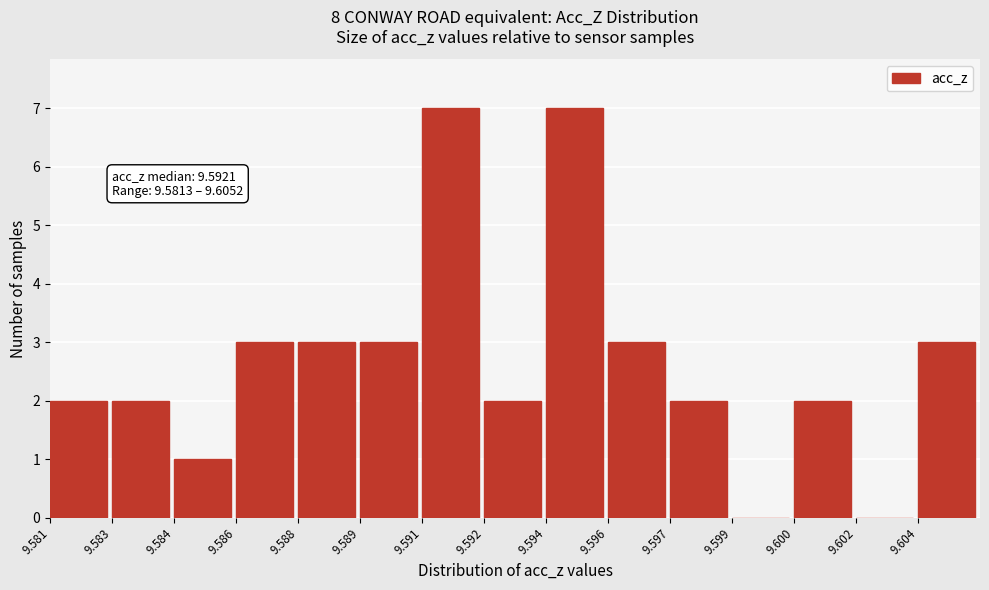

Reading left to right, list all the values displayed in this chart.

9.581=2	9.583=2	9.584=1	9.586=3	9.588=3	9.589=3	9.591=7	9.592=2	9.594=7	9.596=3	9.597=2	9.599=0	9.600=2	9.602=0	9.604=3